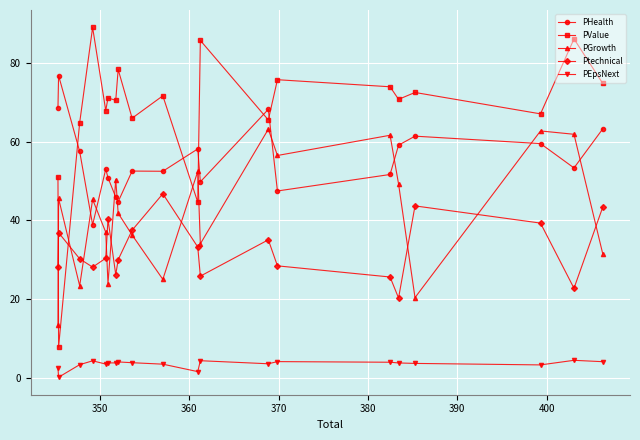

What is the value of the Ptechnical point at the 6th from the left?

40.3